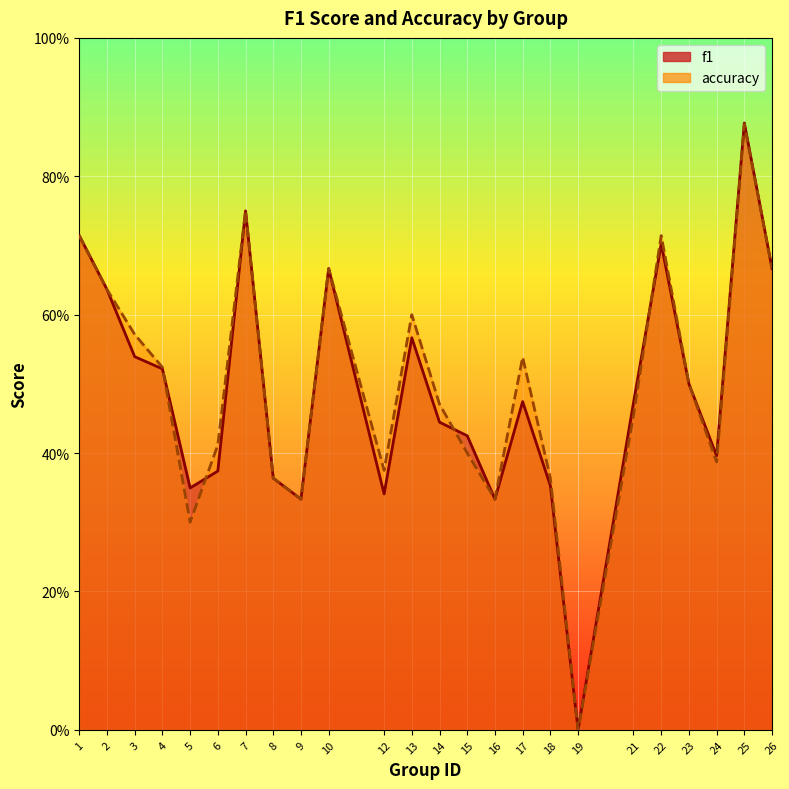

Which category has the lowest value across all series?

19